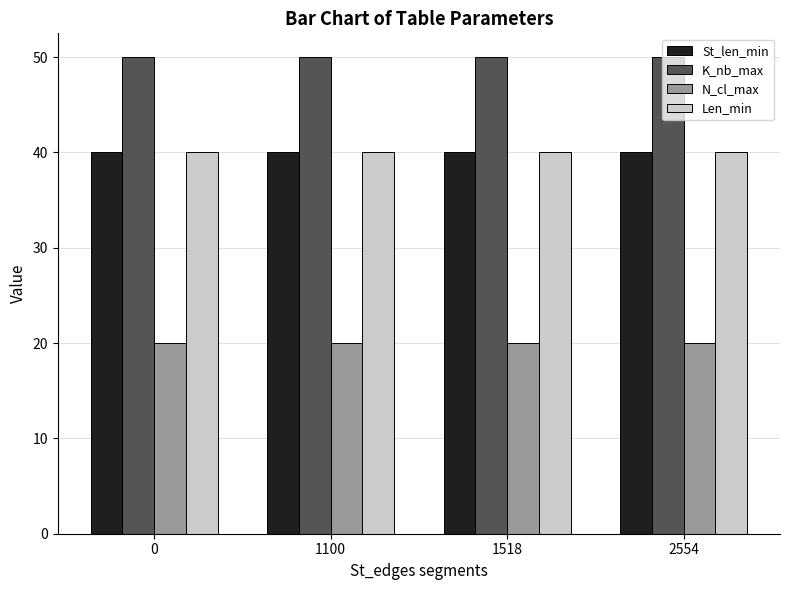

What are all the series names shown in the legend?

St_len_min, K_nb_max, N_cl_max, Len_min